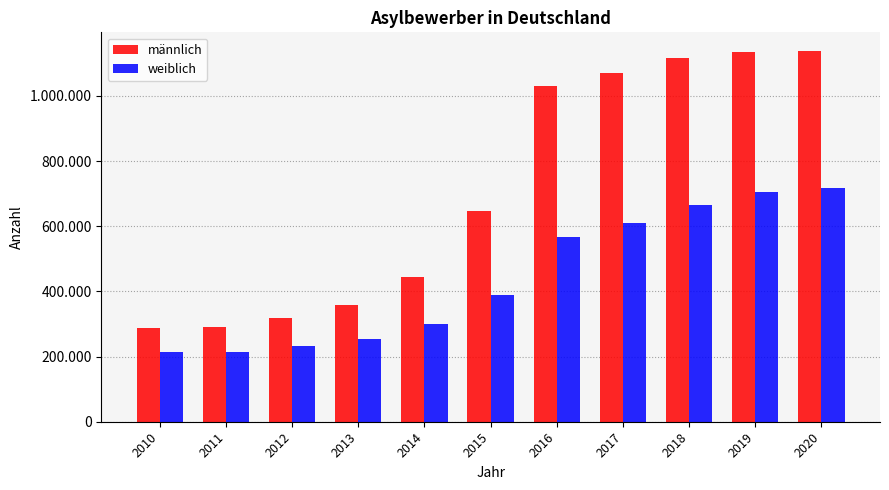

What is the total value across all series at 2018?

1781745